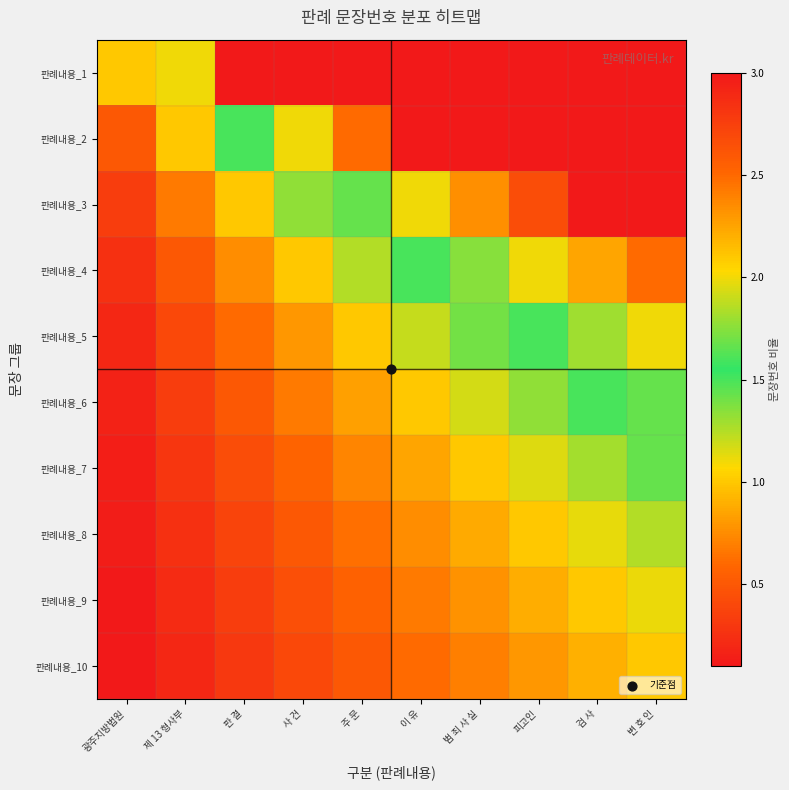

What is the spread (max minus min) of values at 변 호 인?

9.0